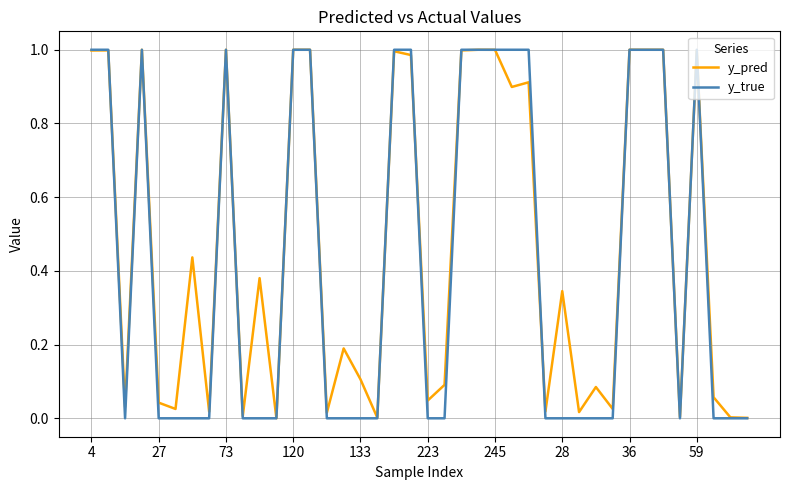

What are all the series names shown in the legend?

y_pred, y_true